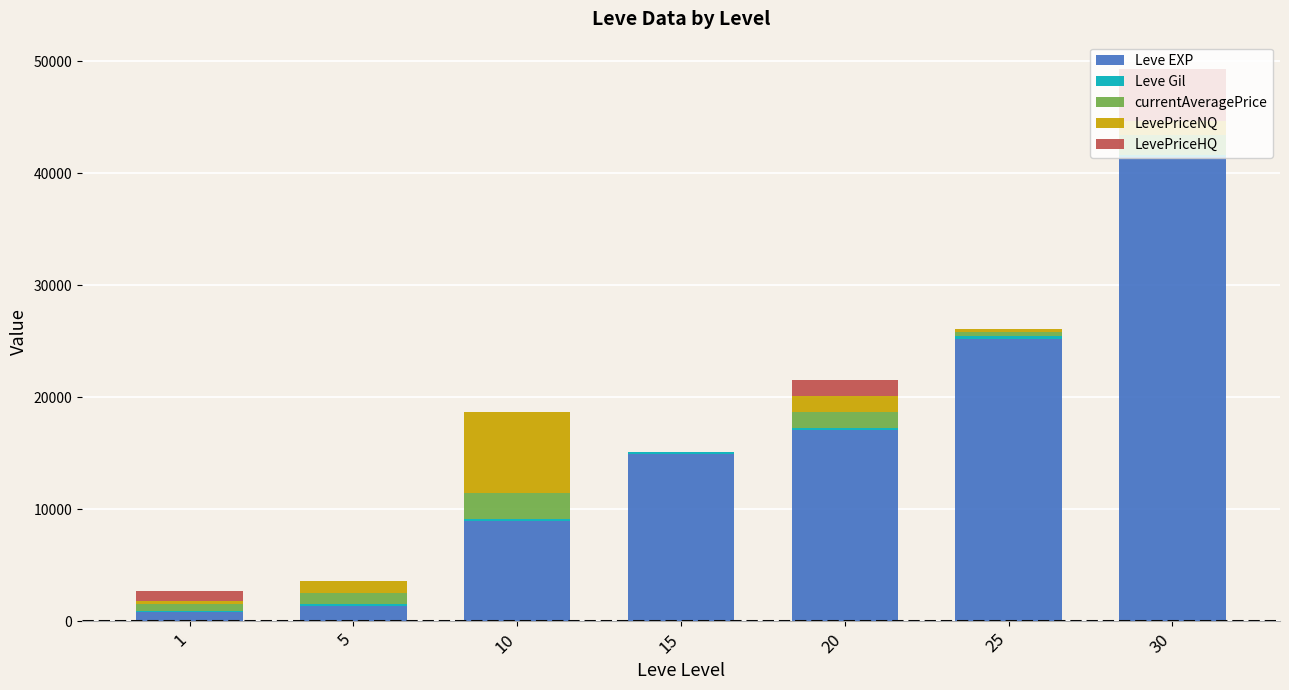

How many series are shown in this chart?

5